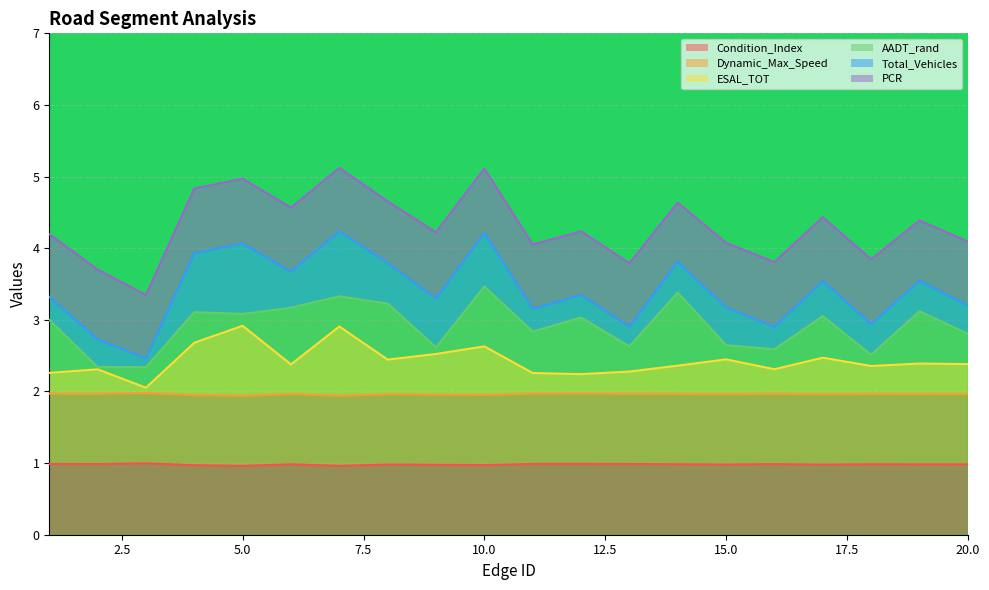

What value does the Condition_Index series have at 9?

1.0